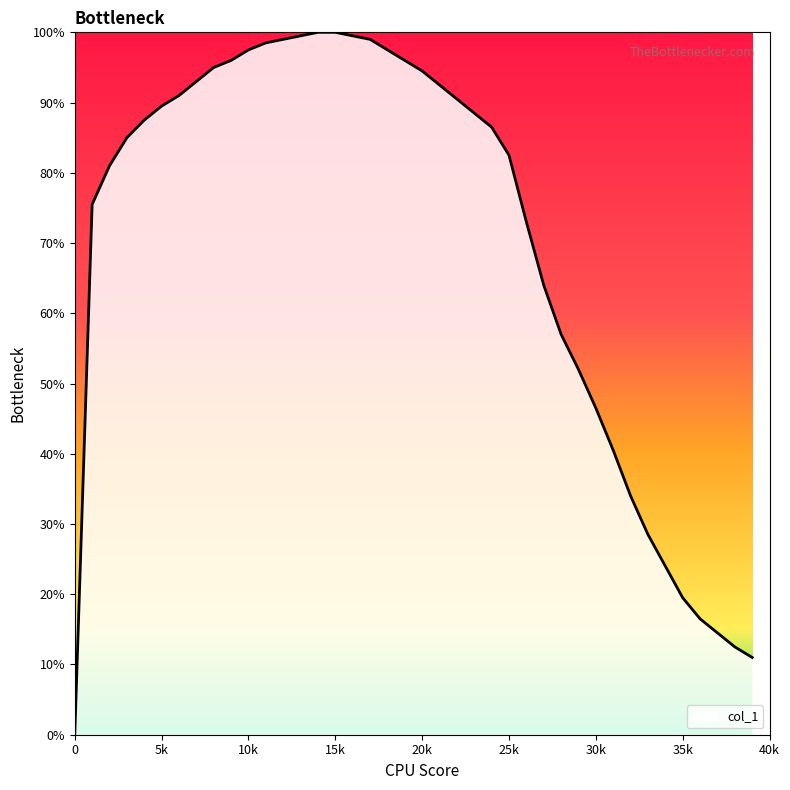

What is the difference between the maximum and minimum values?

100.0